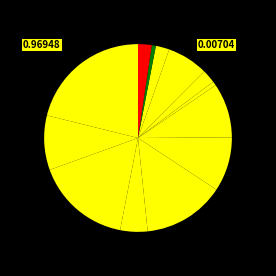

How many slices are in this pie chart?

13